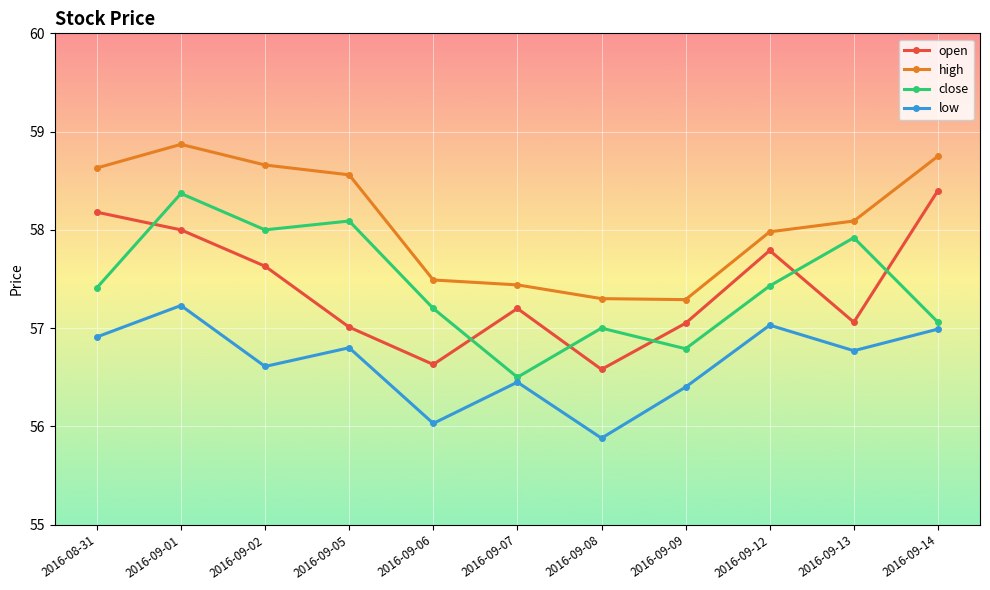

In high, how many points are higher than both neighbors (excluding endpoints)?

1